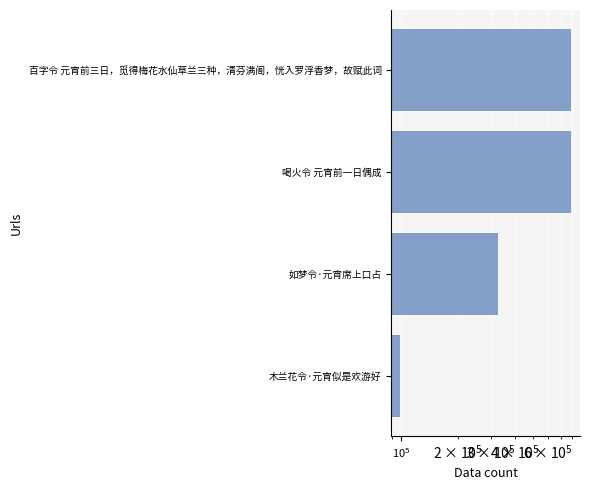

True or false: the data shows 99007 at 木兰花令·元宵似是欢游好.

True